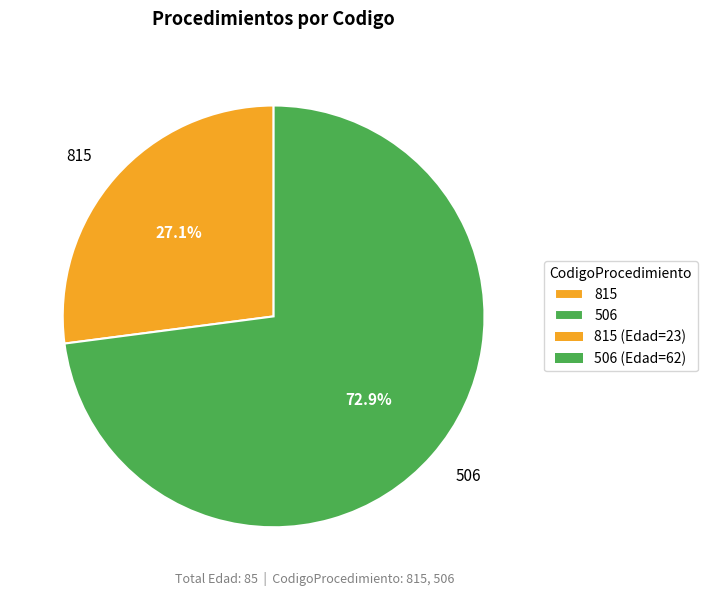

Approximately how many times larger is the value at 506 compared to 815?

2.7